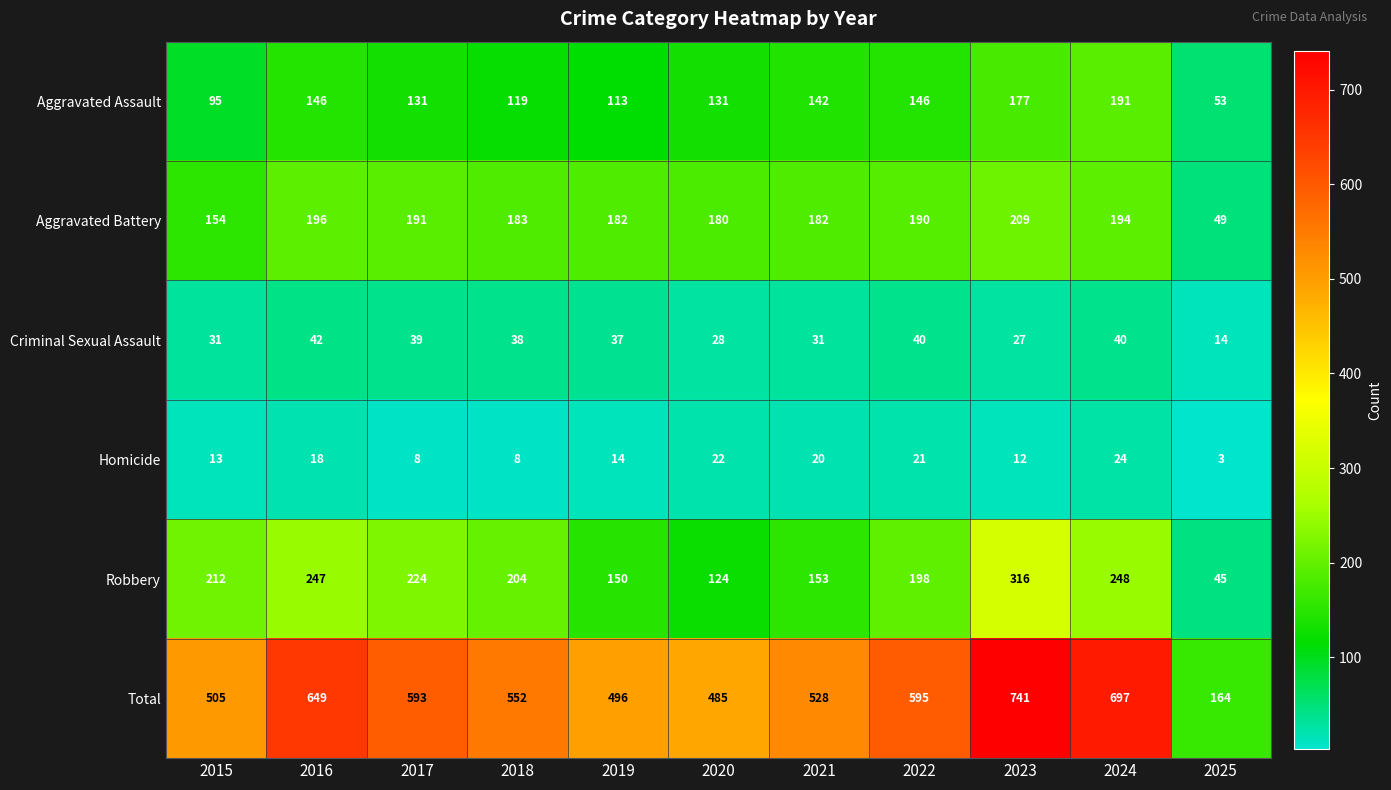

Rank the series at 2021 from lowest to highest value.

Homicide, Criminal Sexual Assault, Aggravated Assault, Robbery, Aggravated Battery, Total